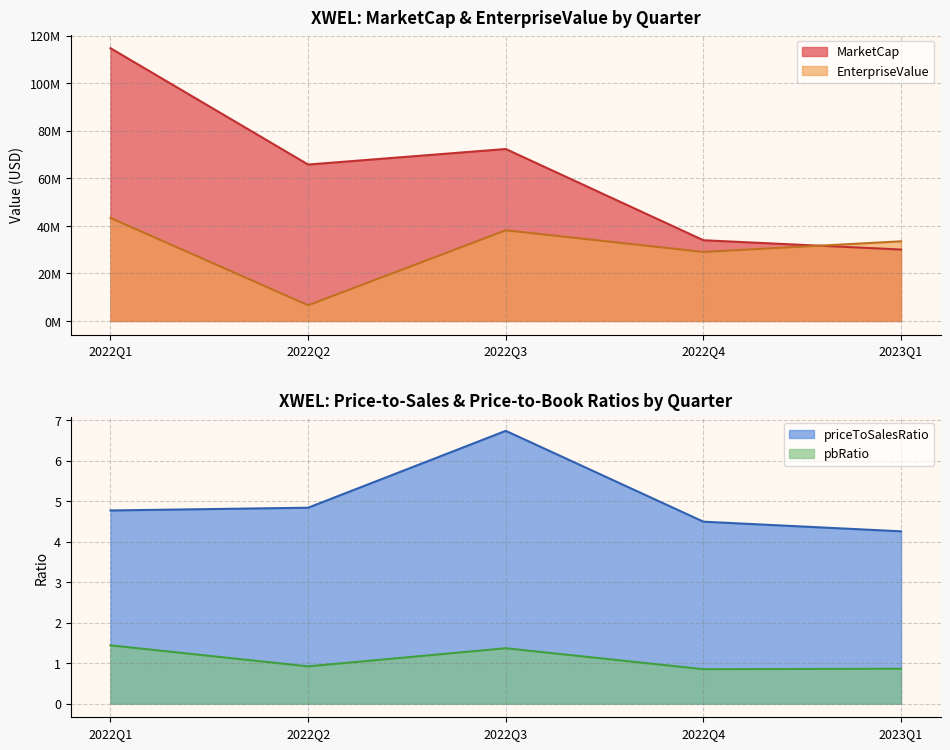

The MarketCap series shows 30079533.9 at 2023Q1. True or false?

True